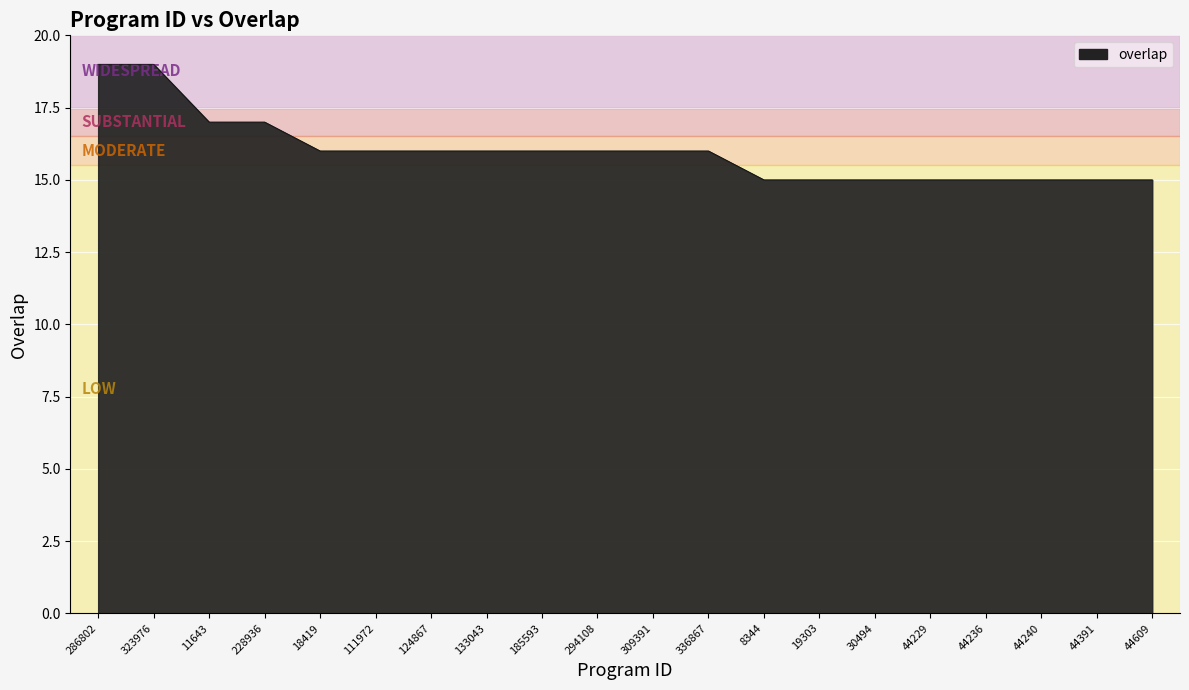

The chart shows a value of 25 at 294108. True or false?

False